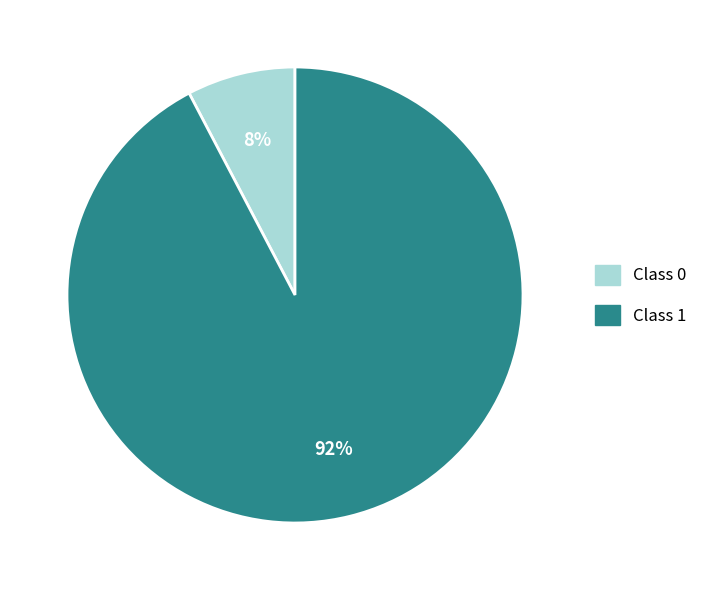

How many segments does this pie chart have?

2